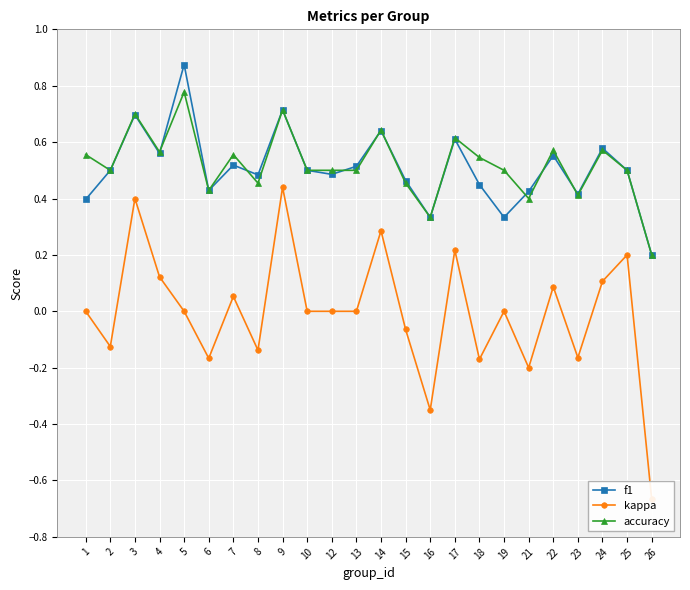

True or false: accuracy and kappa cross at least once.

False